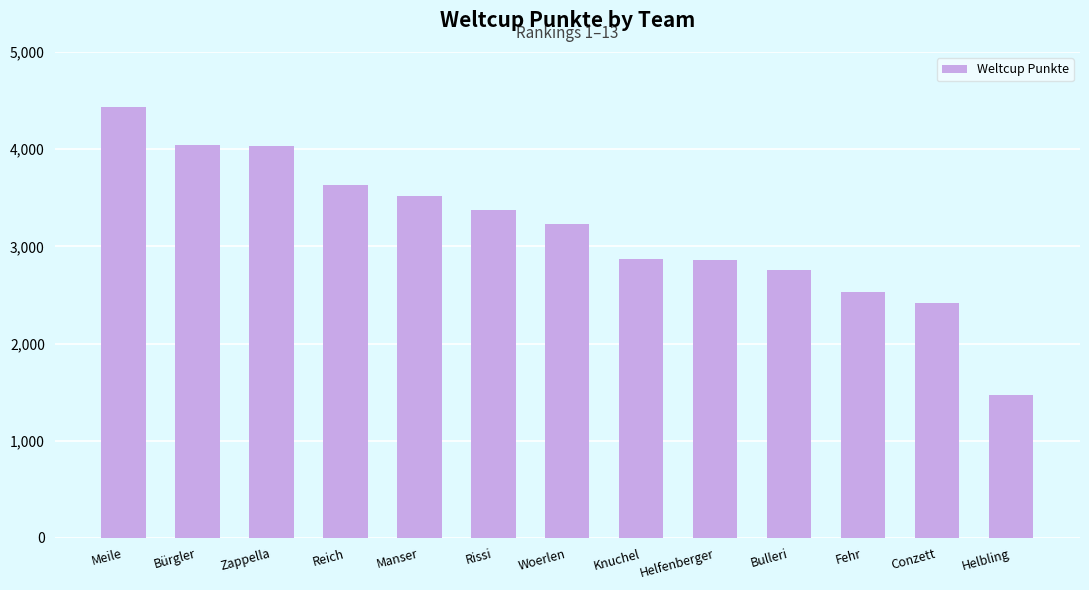

What is the value of the 10th bar from the left?

2756